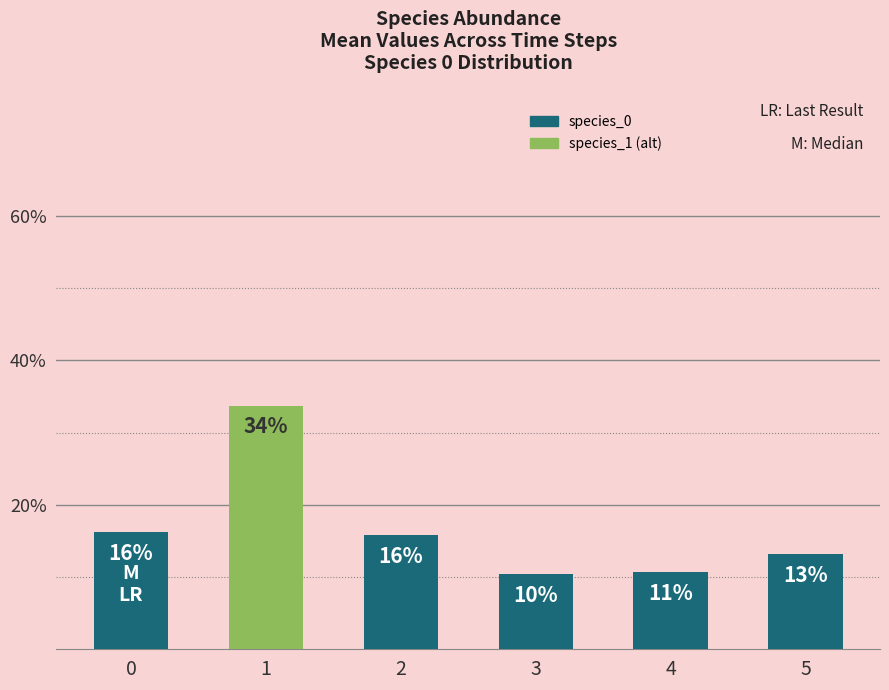

Are the bars horizontal?

No